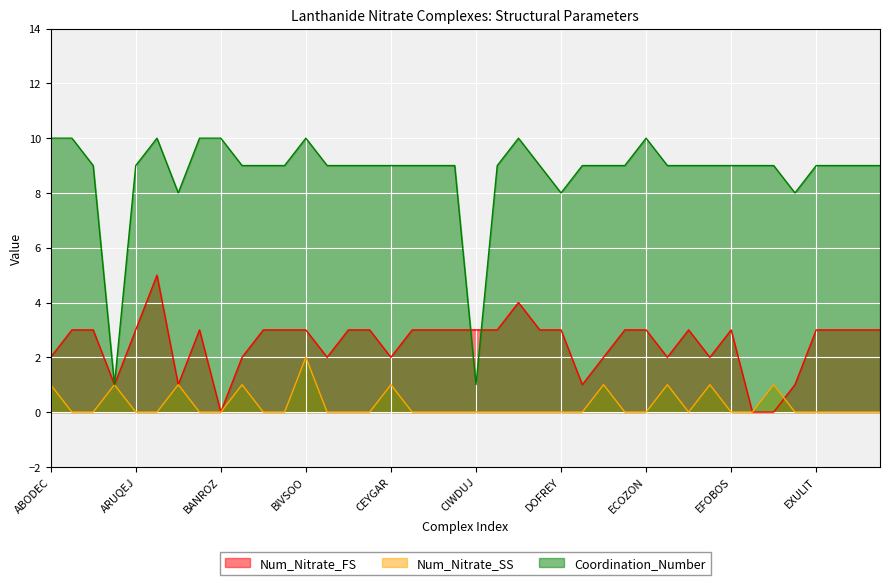

Count the Coordination_Number values in the range 9 to 10.

35